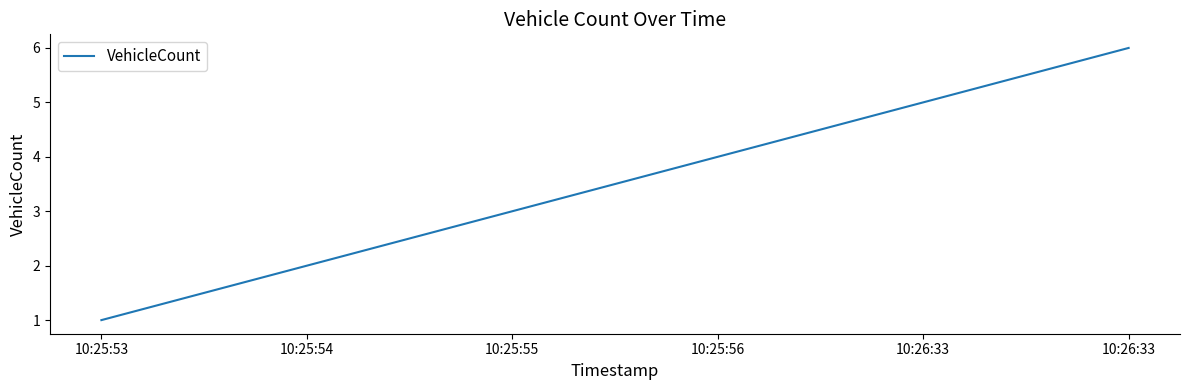

The value at 10:25:55 is 4. True or false?

False